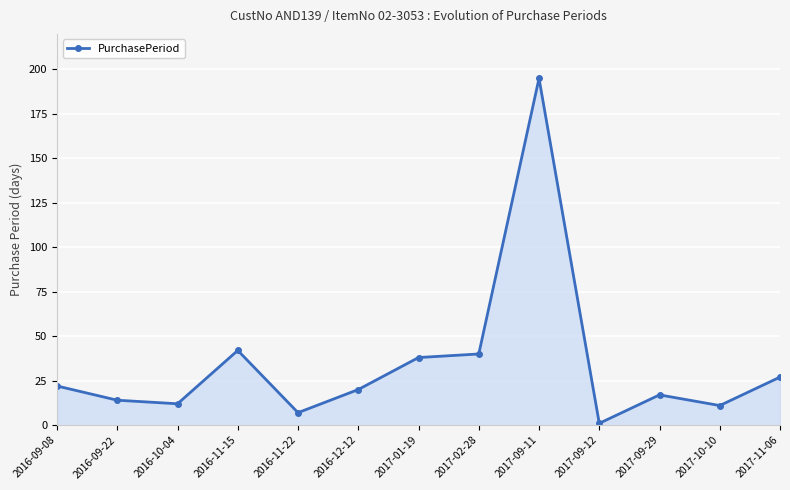

At which label is the value closest to 98?

2016-11-15